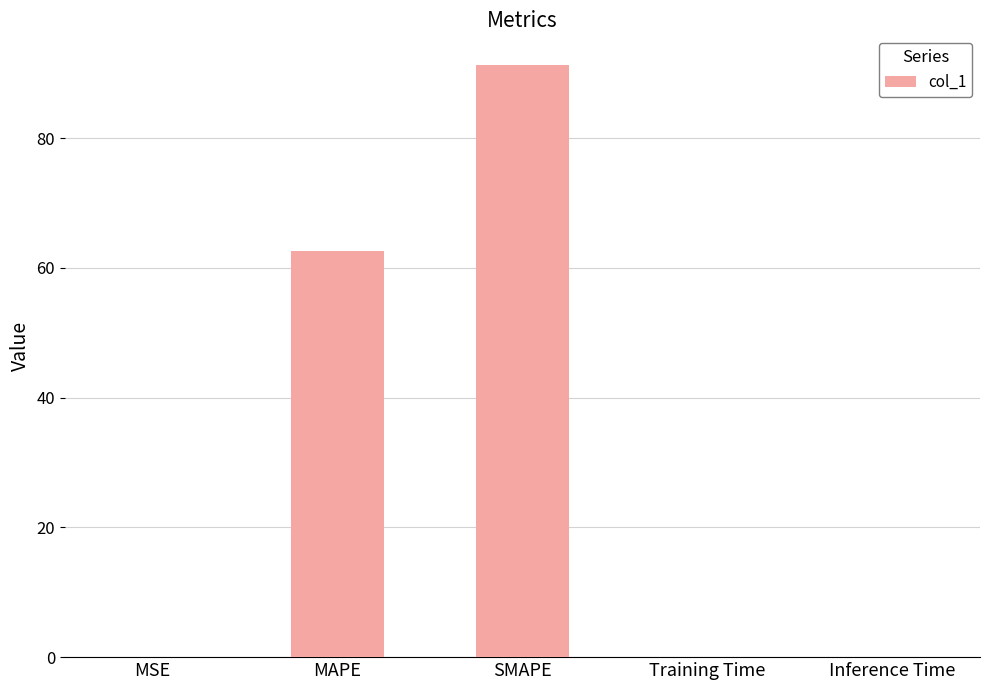

What is the average value?

30.8